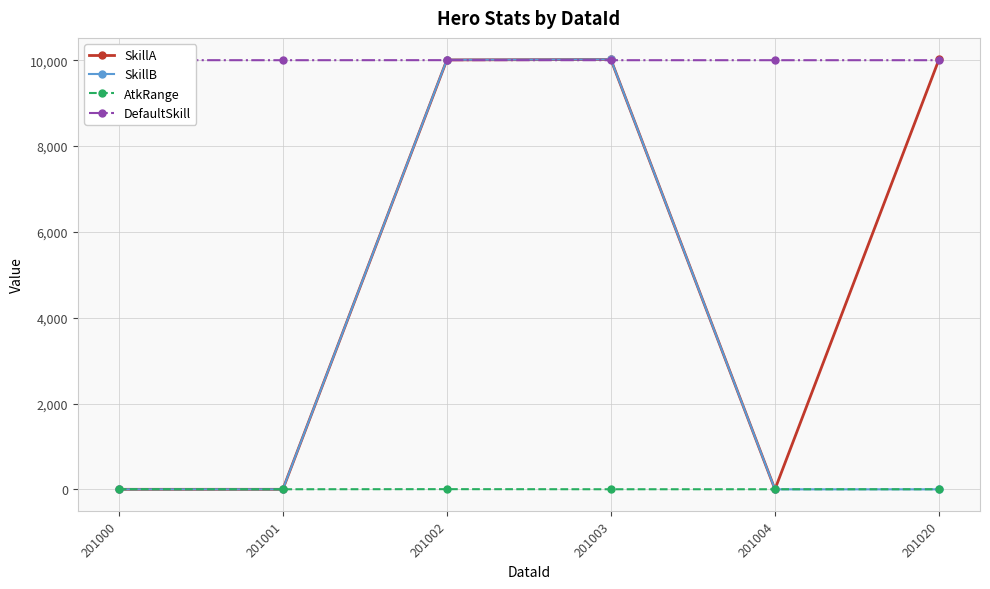

Which series has the largest total across all categories?

DefaultSkill